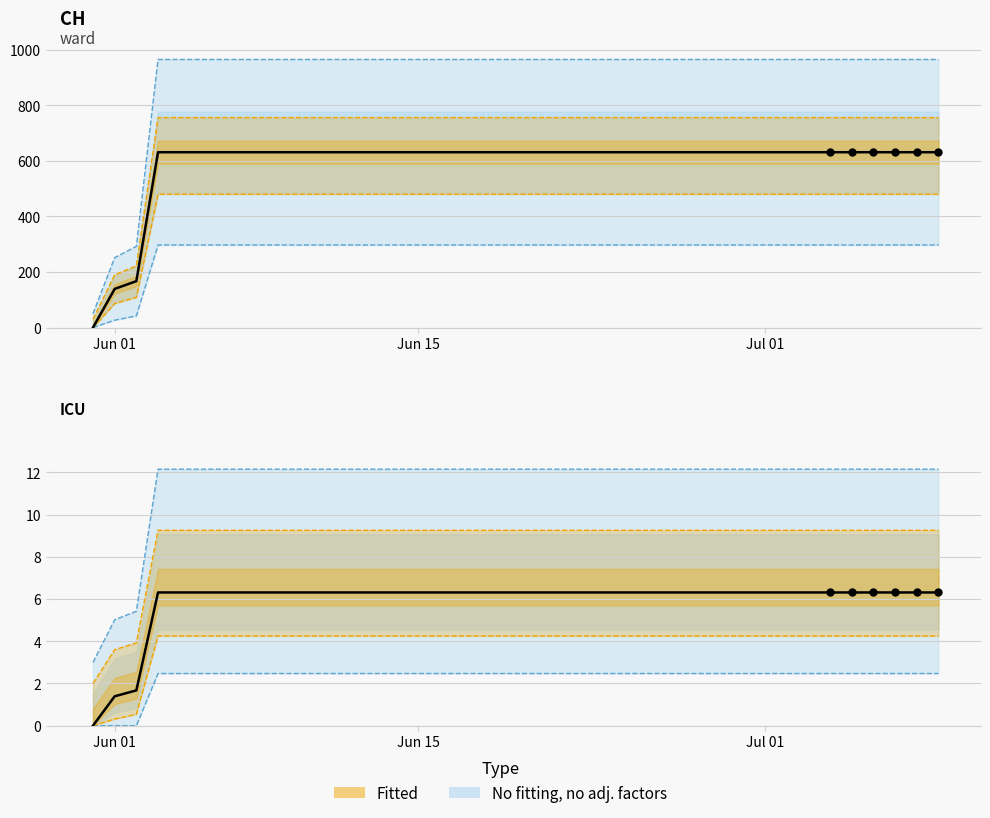

Approximately how many times larger is the value at 2020-06-25 compared to 2020-06-04?

1.0